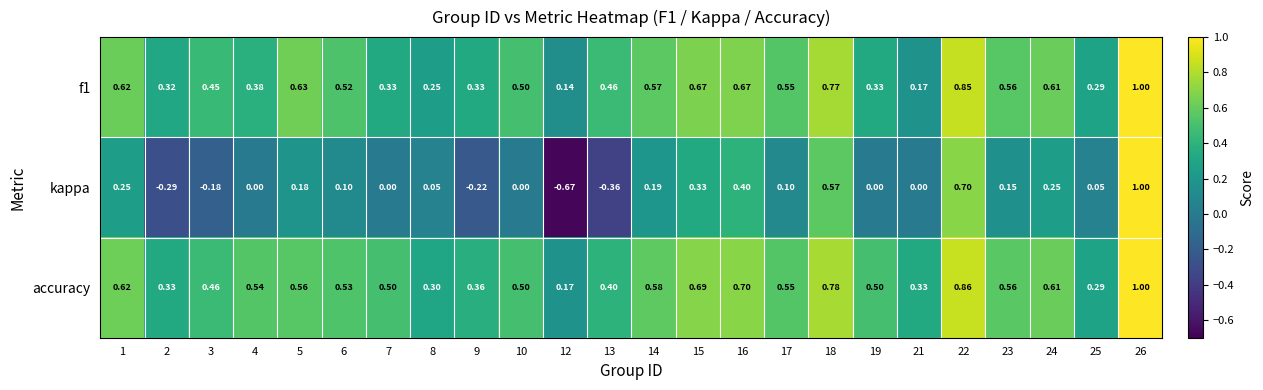

At which category is the sum across all series the highest?

26